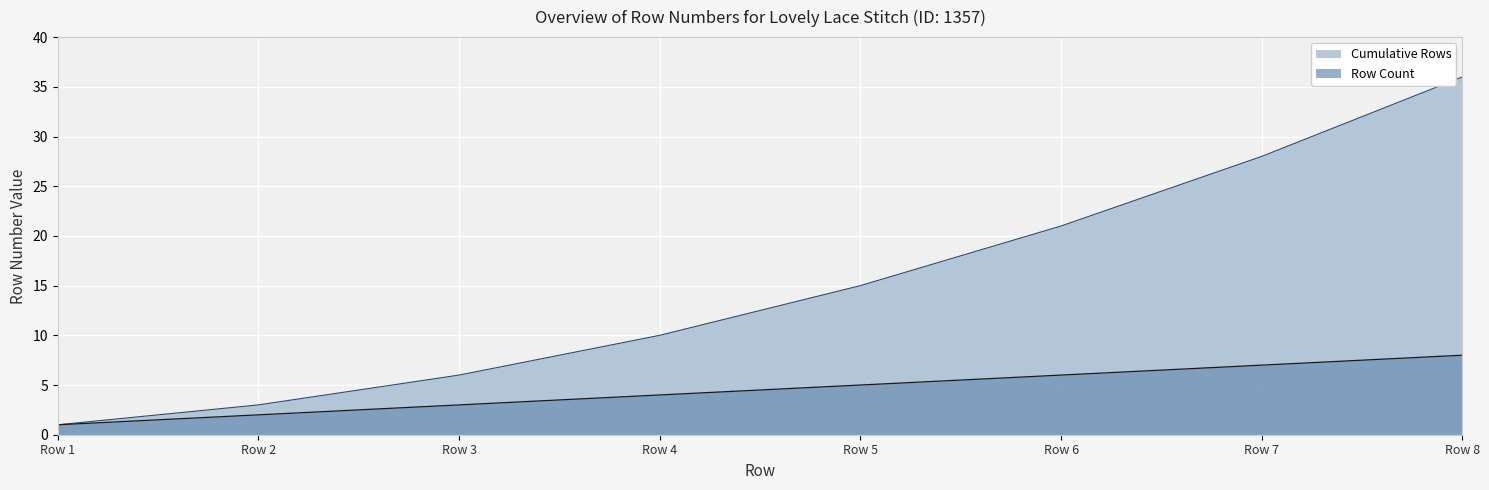

Where is Cumulative Rows nearest to the value 18?

Row 5